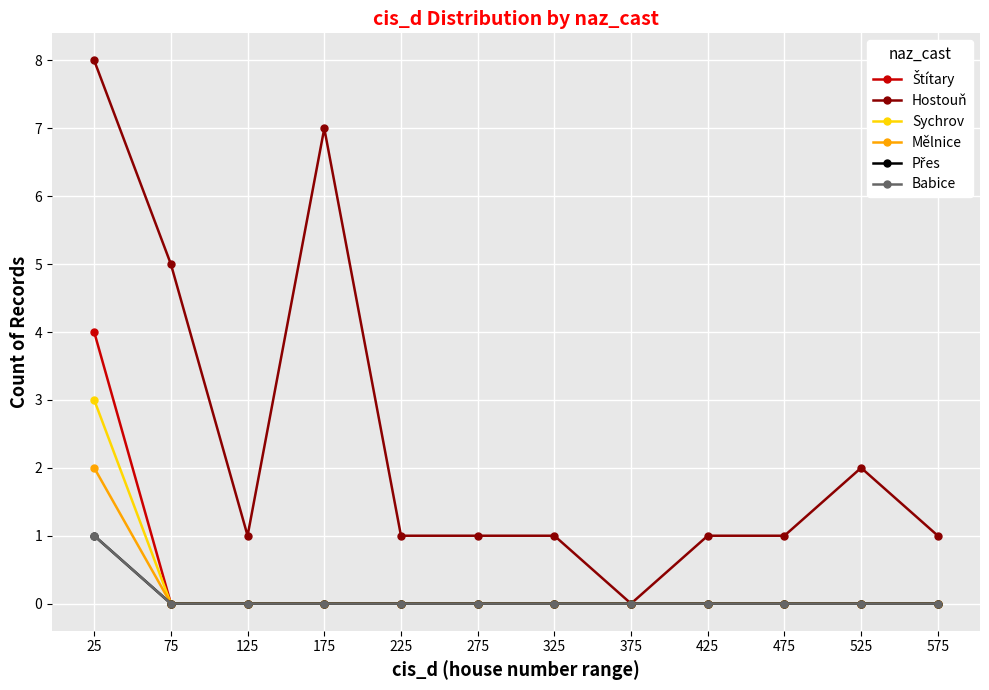

True or false: Přes has a value of 1 at 575.

False